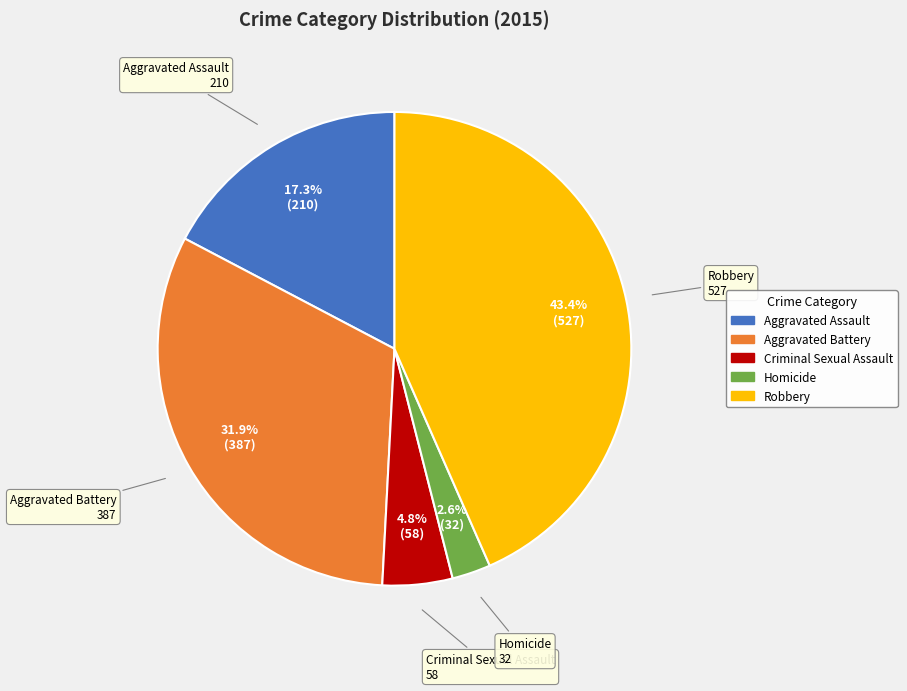

True or false: Aggravated Battery accounts for 32% of the total.

True